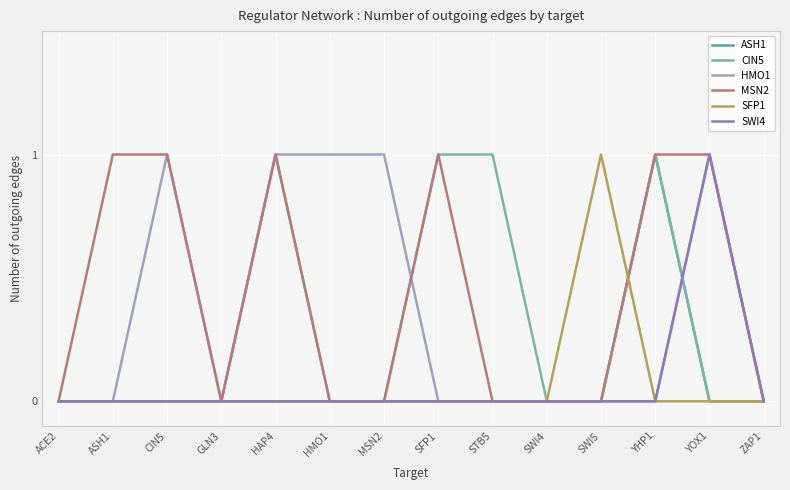

How many distinct data groups are displayed?

6